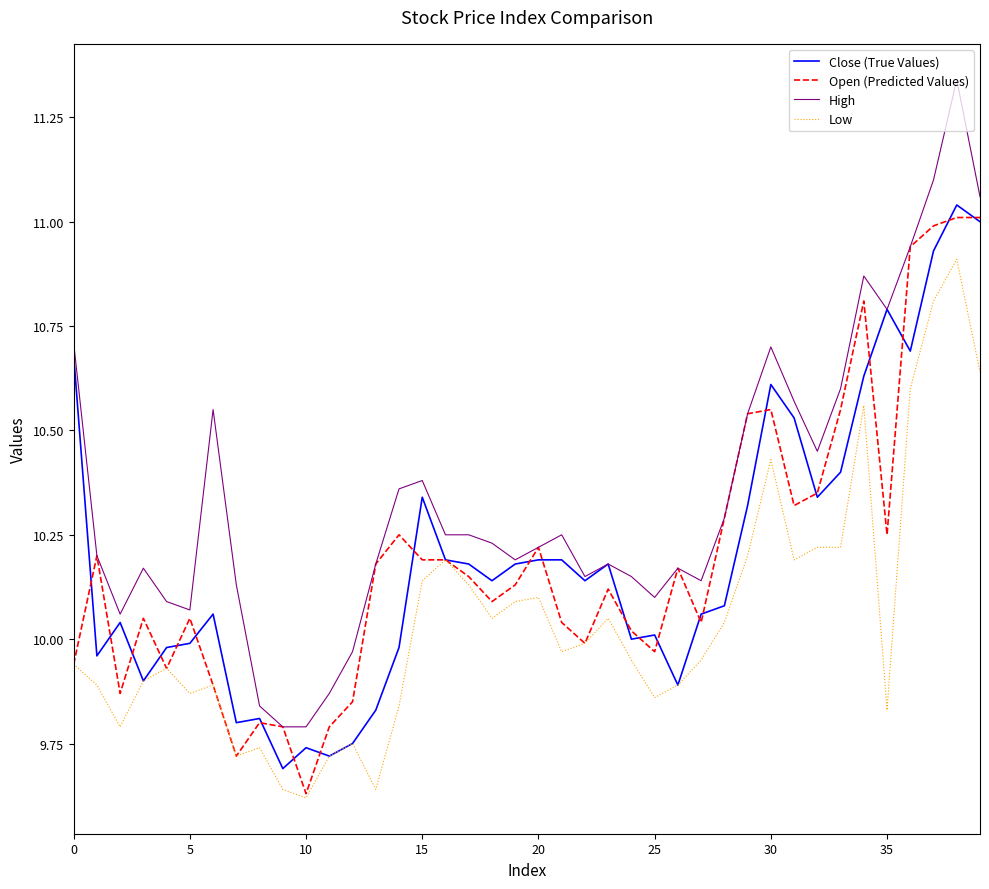

True or false: Low and High cross at least once.

False